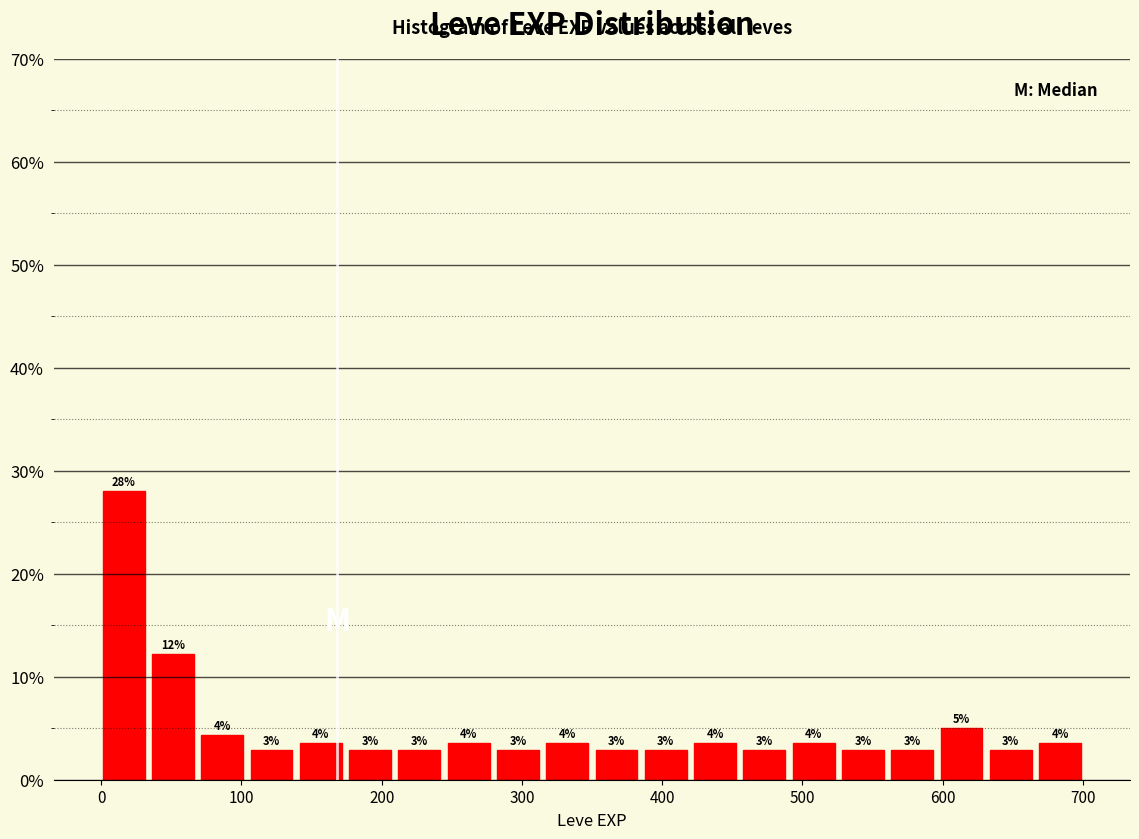

Read against the x-axis, roughly where is the centre of the tallest bar?

20